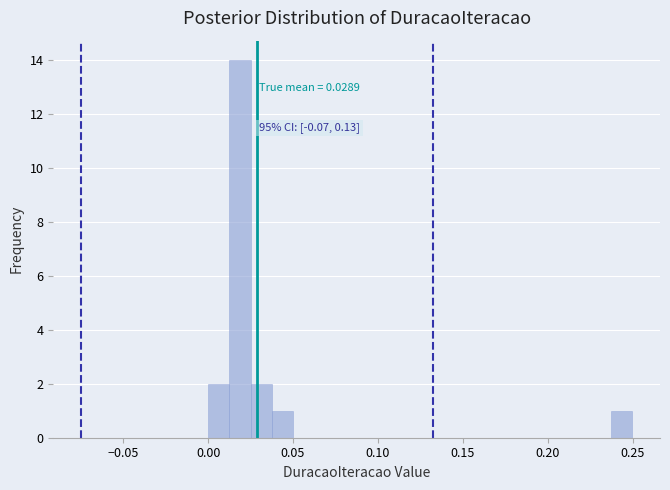

Read against the x-axis, roughly where is the centre of the tallest bar?

0.020